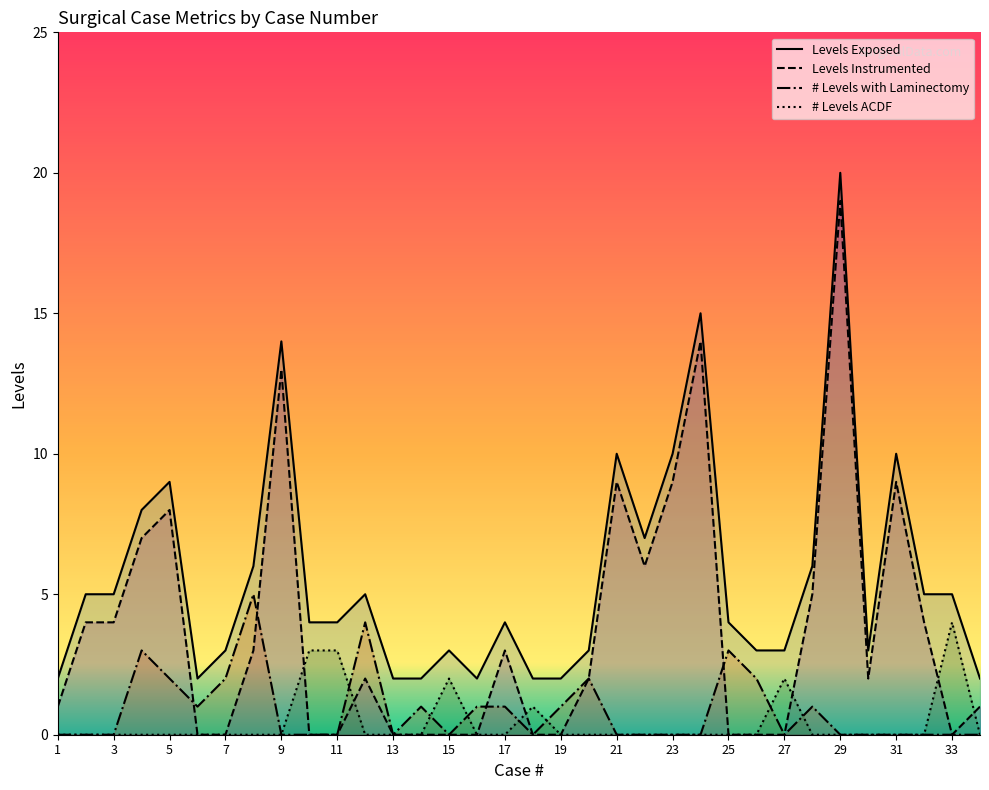

Count the number of data series in this chart.

4